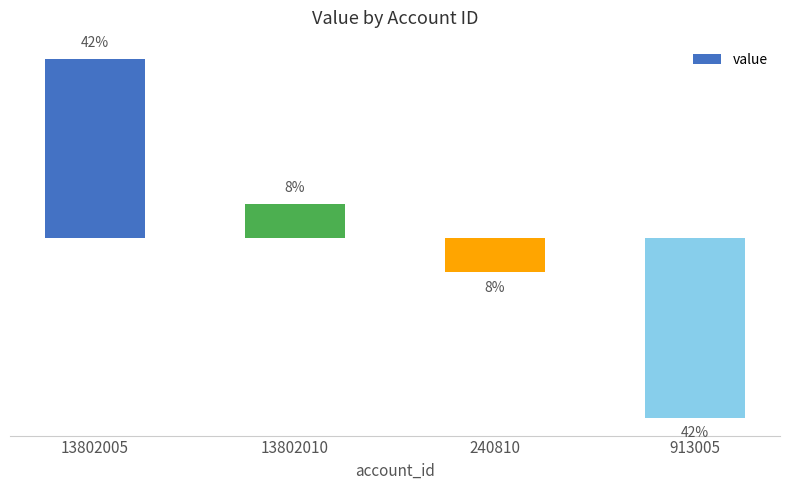

Between 240810 and 13802005, which is larger?

13802005